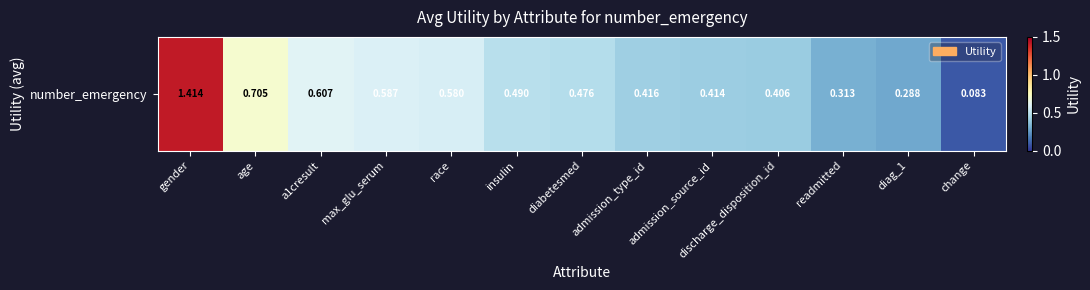

True or false: the data shows 0.3 at max_glu_serum.

False